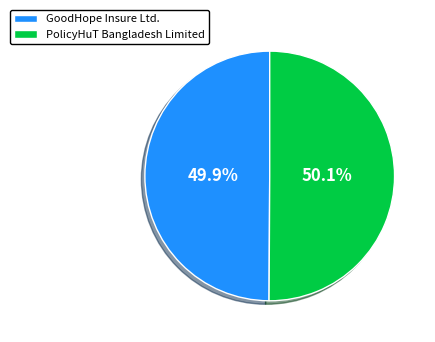

To the nearest percent, what is the combined percentage of PolicyHuT Bangladesh Limited and GoodHope Insure Ltd.?

100%